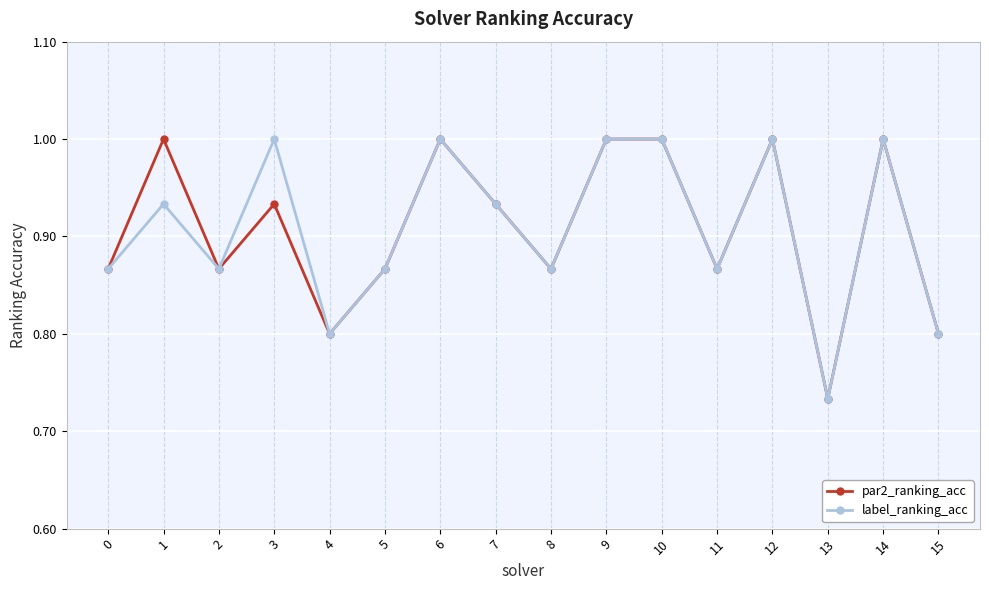

What is the difference between the label_ranking_acc values at 11 and 10?

0.1